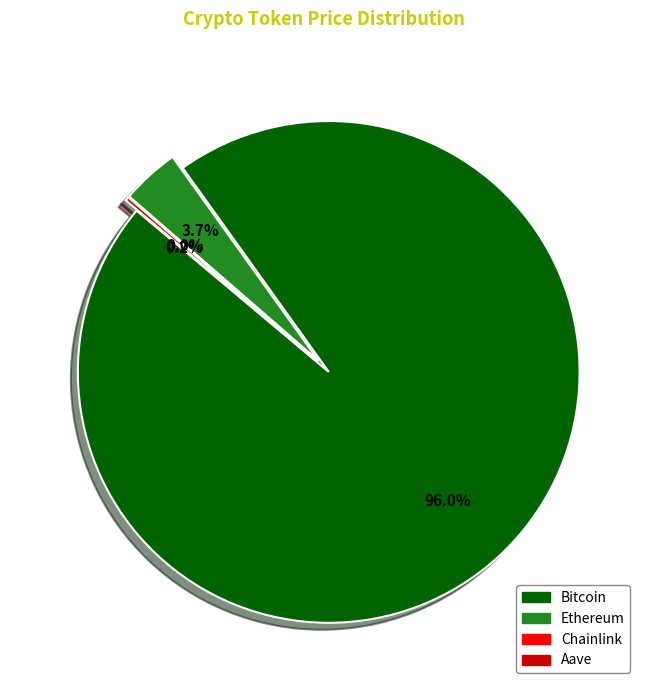

Count the number of slices in the pie.

4